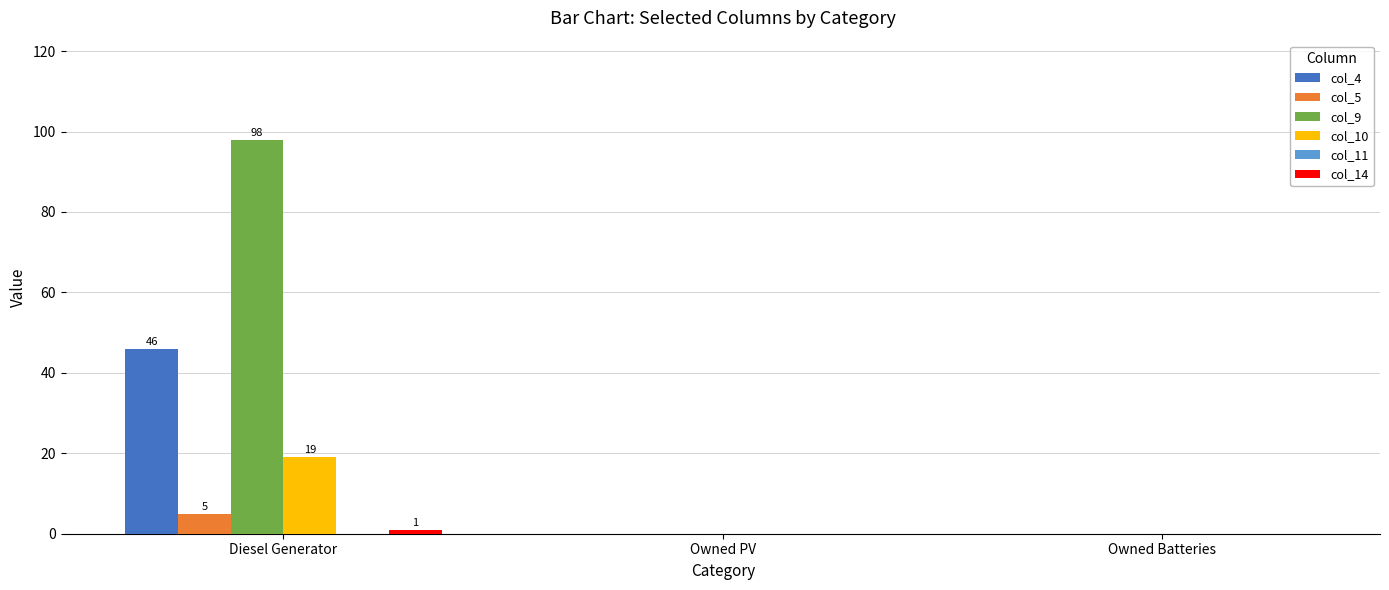

What is the maximum value shown in the chart?

98